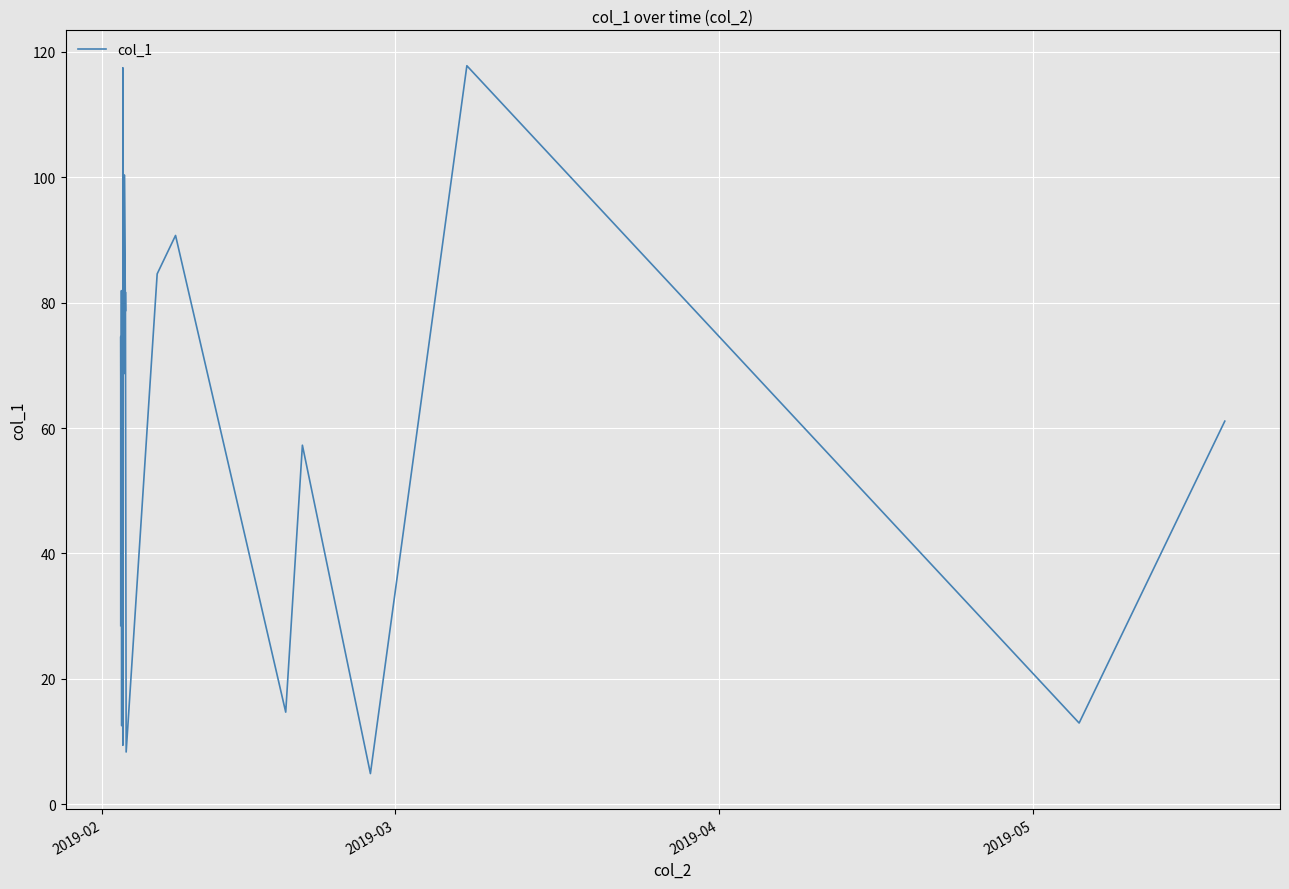

What is the average value?

57.5